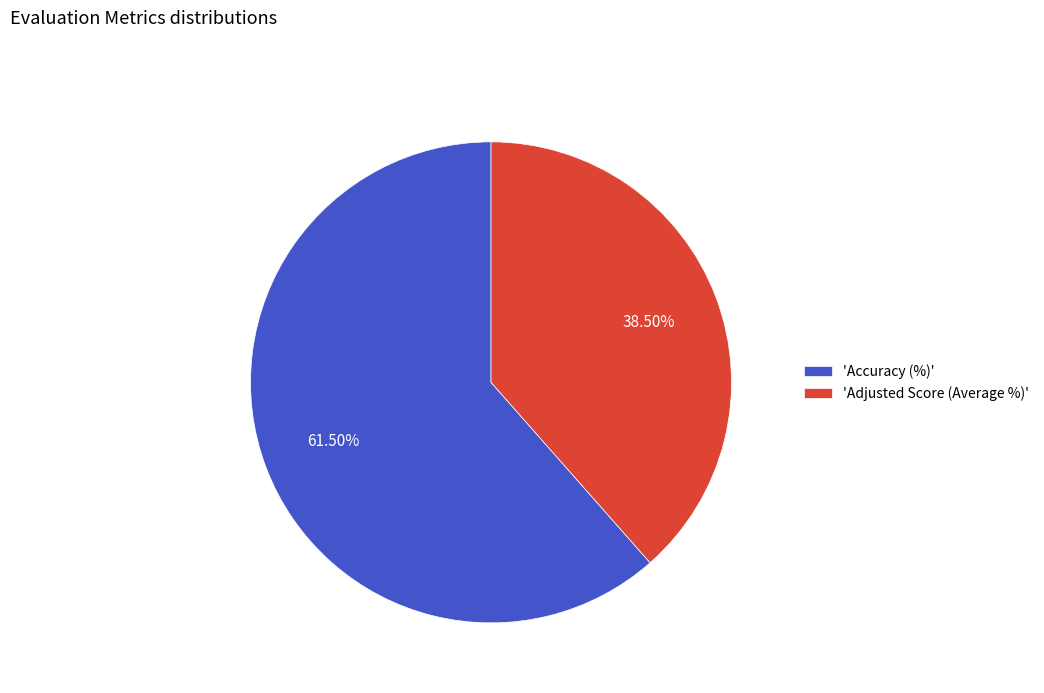

Does any single category account for the majority?

Yes